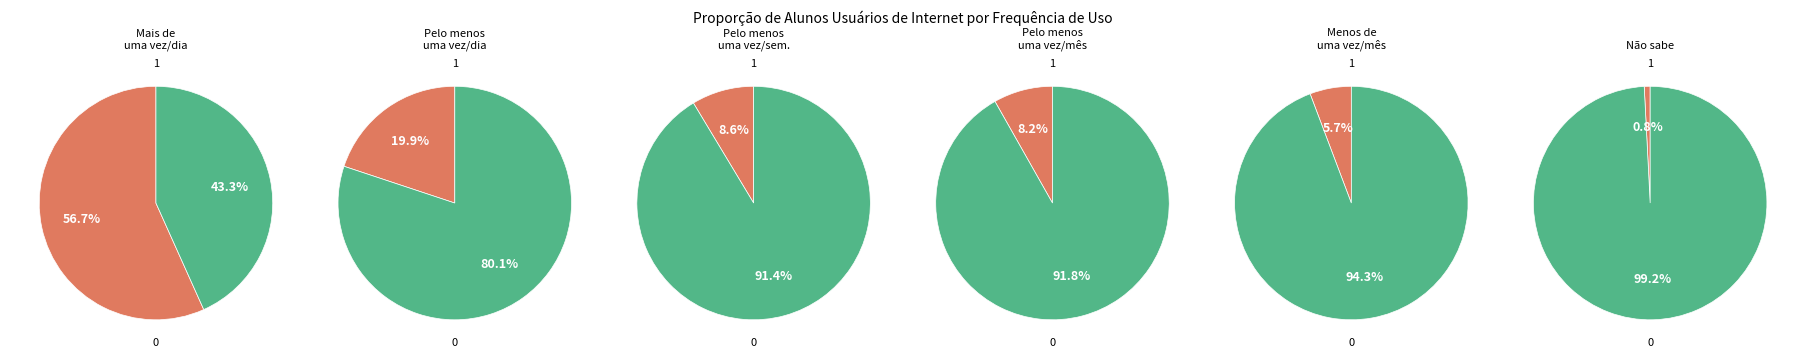

Rank the categories by value from highest to lowest.

Mais de uma vez por dia, Pelo menos uma vez por dia, Pelo menos uma vez por semana, Pelo menos uma vez por mês, Menos de uma vez por mês, Não sabe